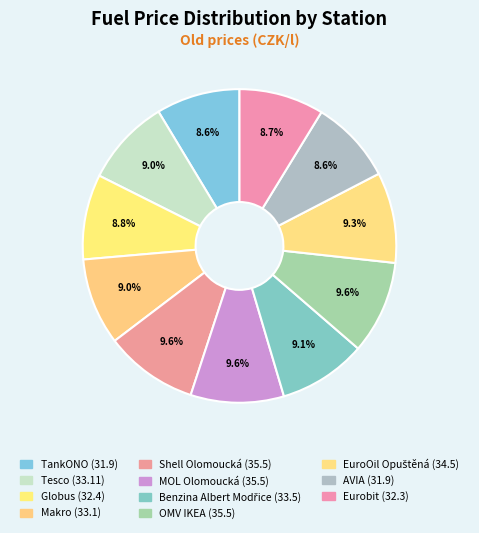

What is the ratio of the value at AVIA to the value at MOL Olomoucká?

0.9